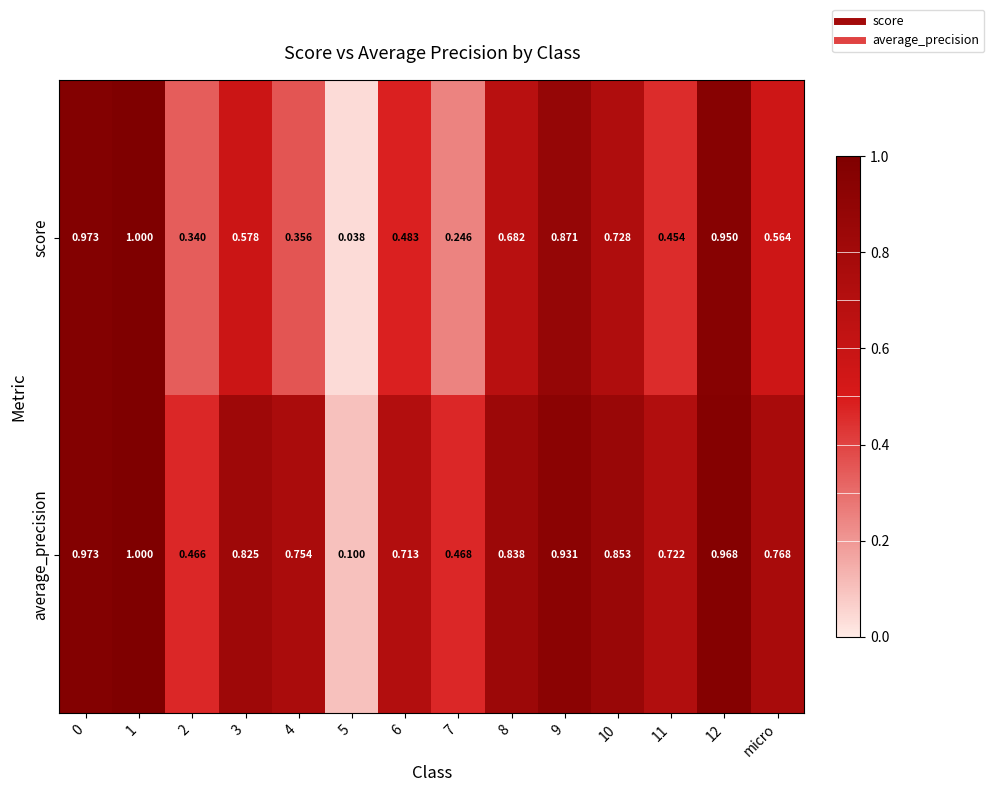

At how many categories does at least one series exceed 0?

14